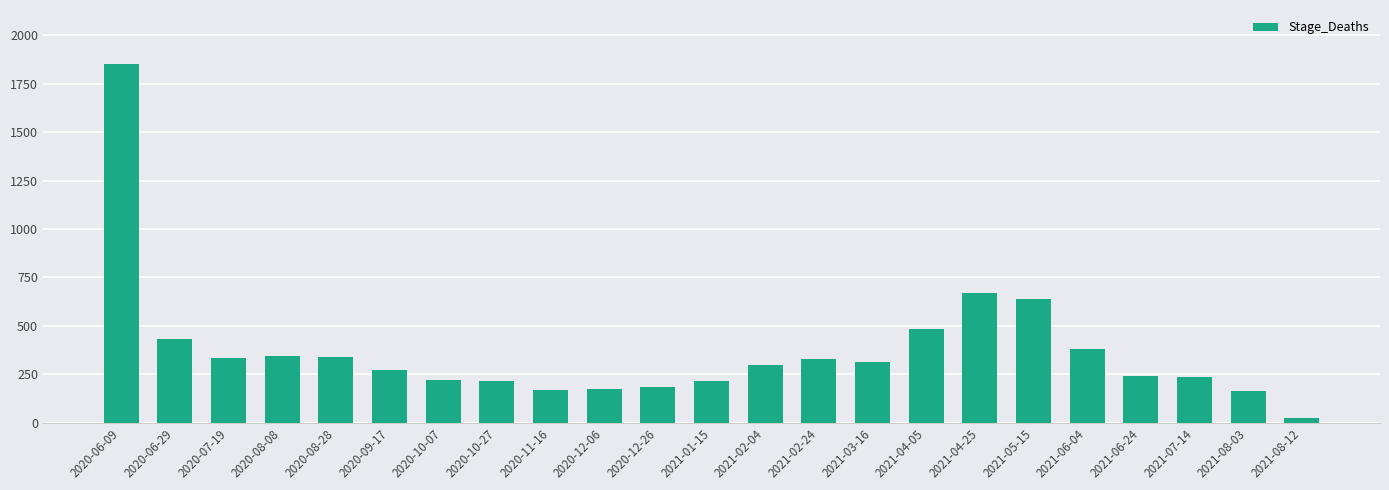

The value at 2020-07-19 is 77. True or false?

False